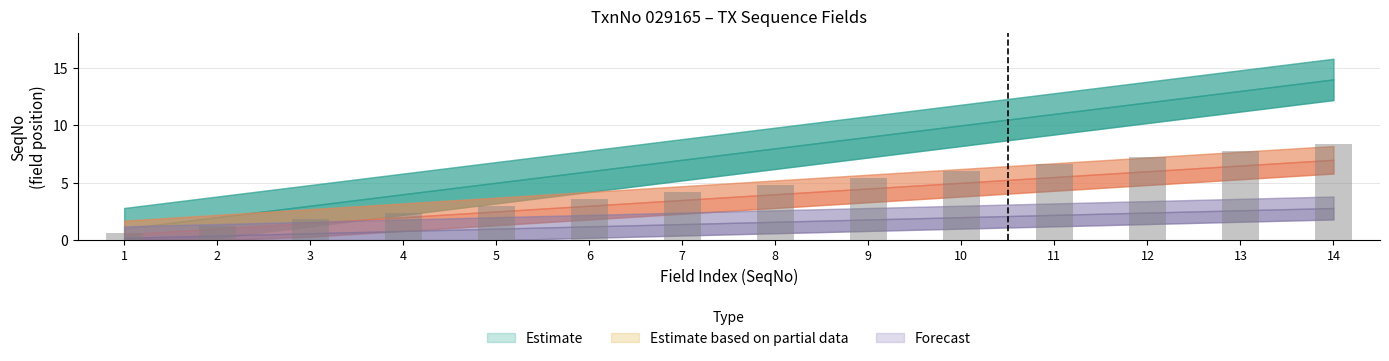

The value at 9 is 5.4. True or false?

True